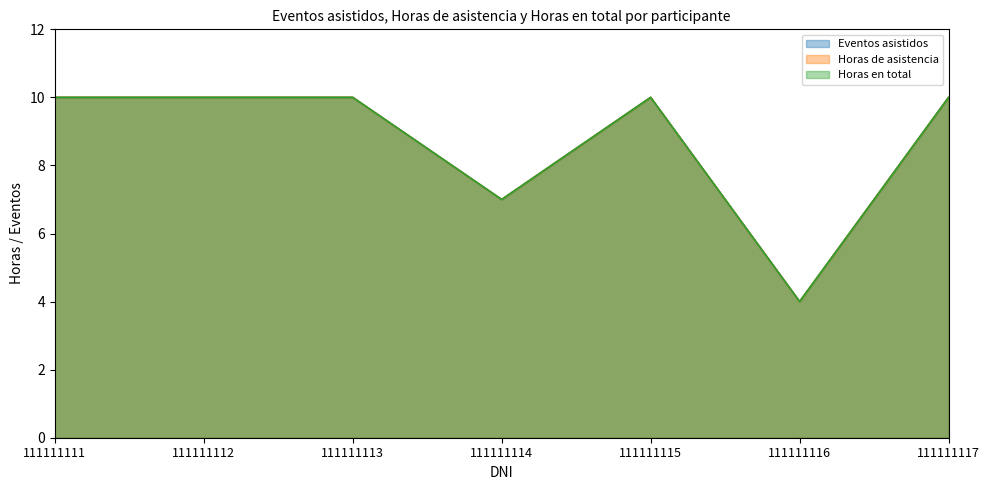

Between 111111112 and 111111115, which series saw the biggest shift?

Eventos asistidos